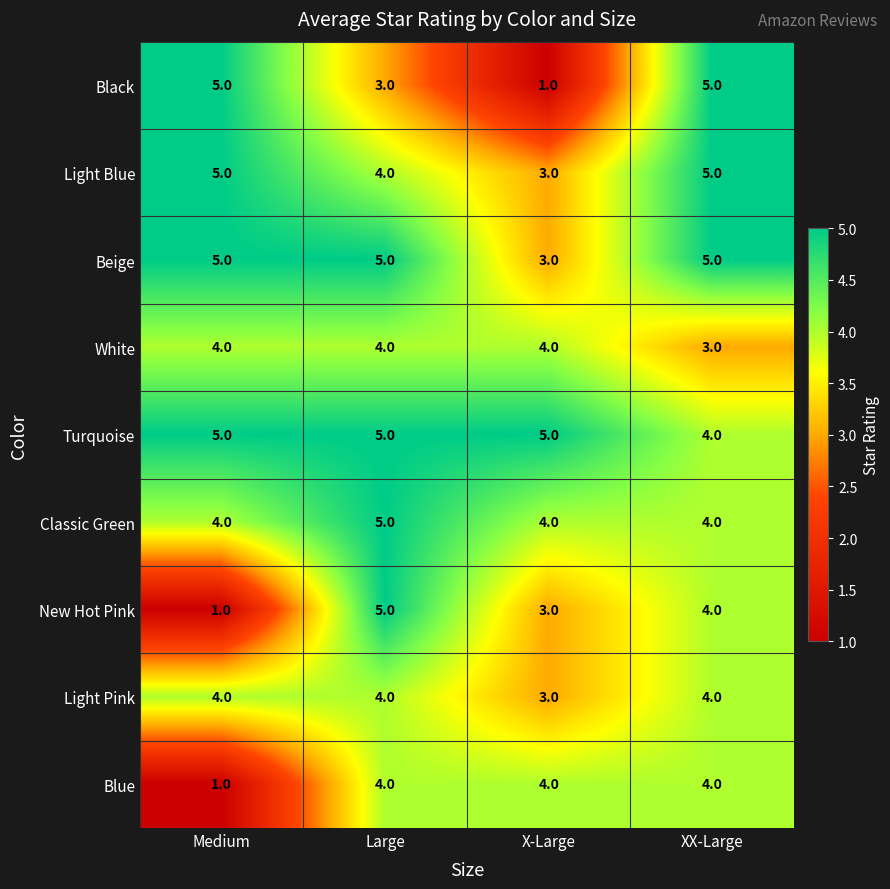

What is the total value across all series at XX-Large?

38